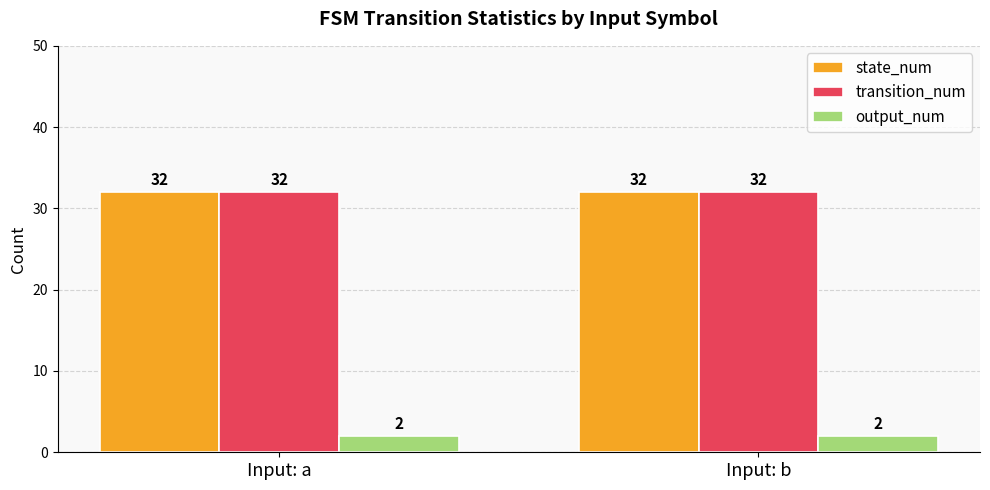

What is the total value across all series at Input: a?

66